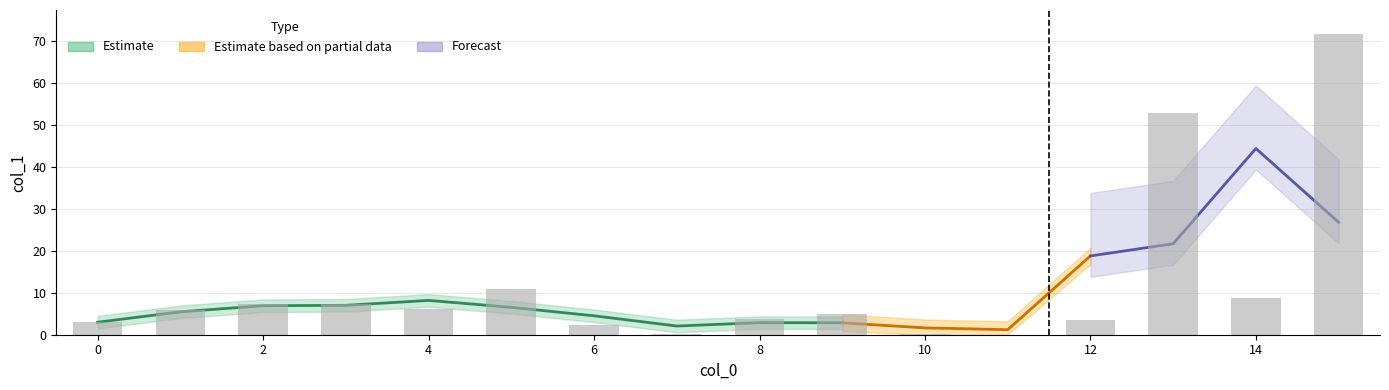

Reading left to right, transcribe all the data shown in this chart.

0=3.0	1=5.9	2=7.4	3=7.4	4=6.2	5=11.0	6=2.4	7=0.1	8=3.6	9=4.8	10=0.1	11=0.0	12=3.5	13=52.8	14=8.7	15=71.7